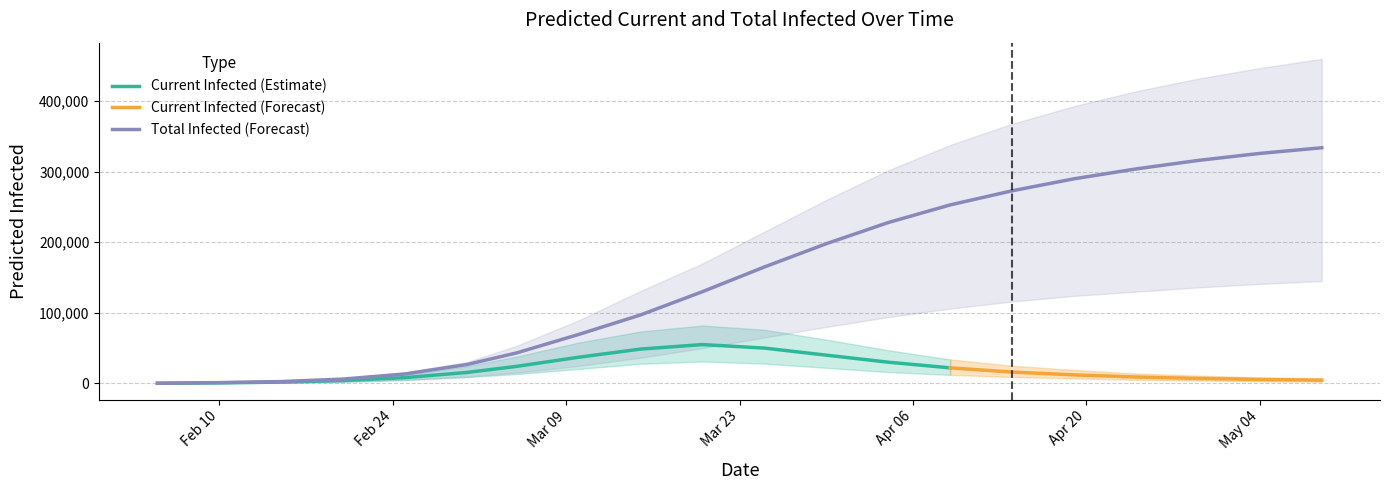

True or false: predicted_current_infected_upper and predicted_total_infected_mean cross at least once.

False